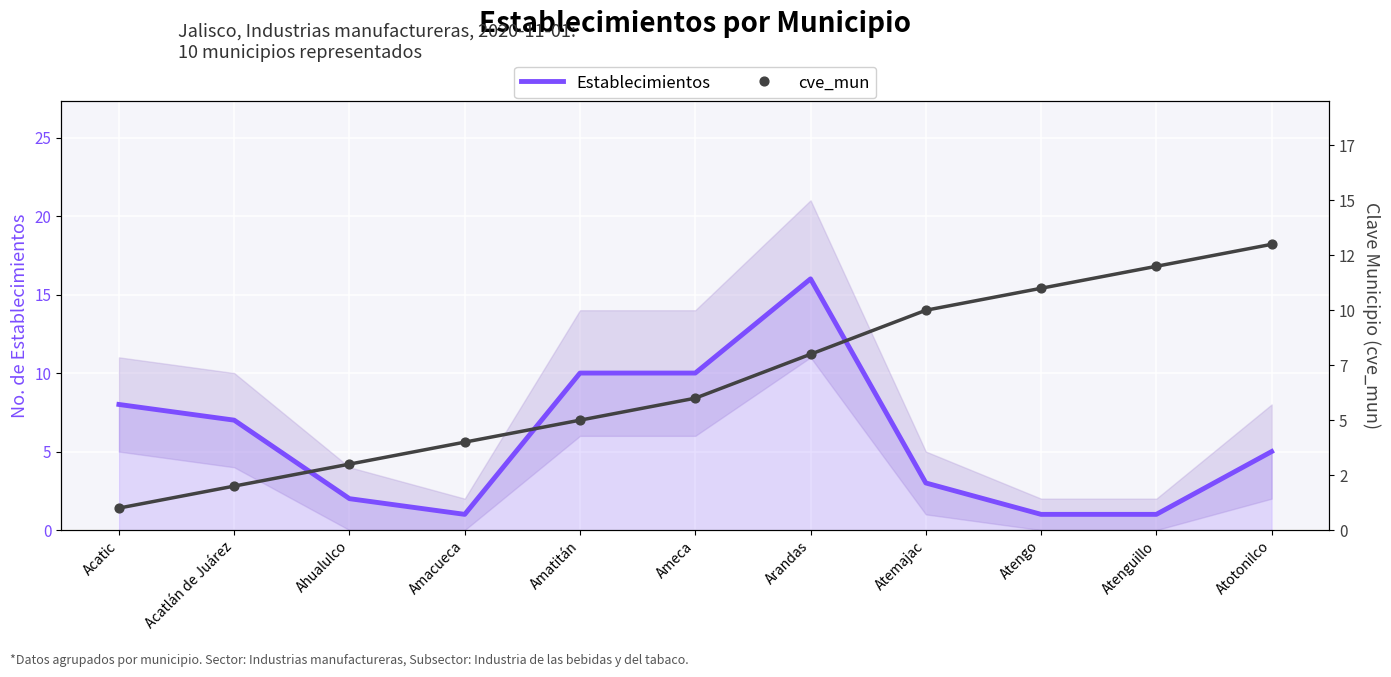

Which series contains the lowest Y value?

Establecimientos